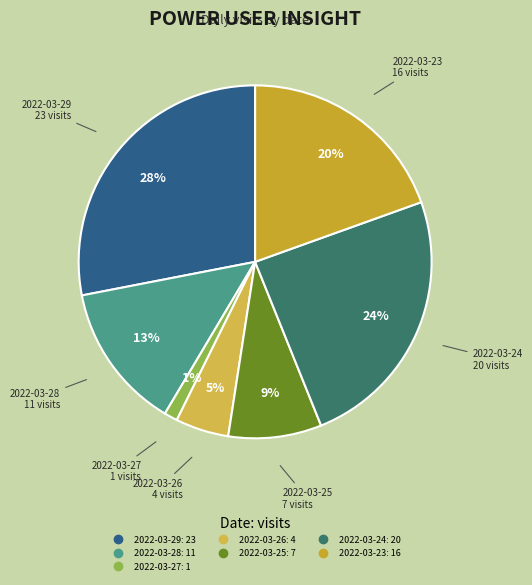

Which has a higher value, 2022-03-23 or 2022-03-26?

2022-03-23